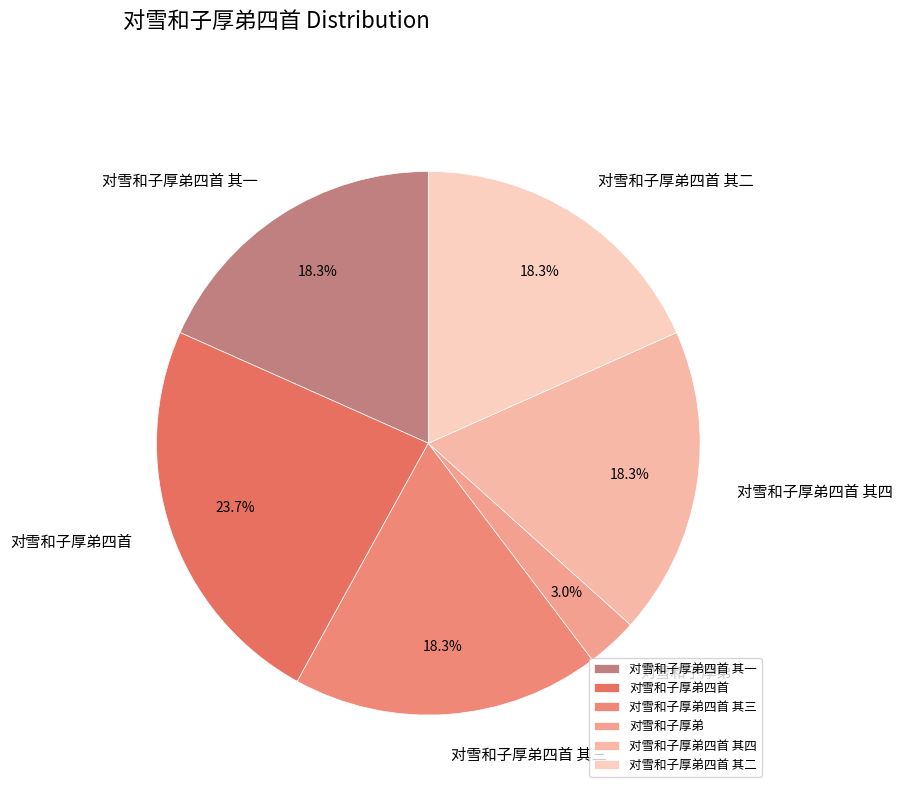

True or false: 对雪和子厚弟四首 其四 accounts for 18% of the total.

True